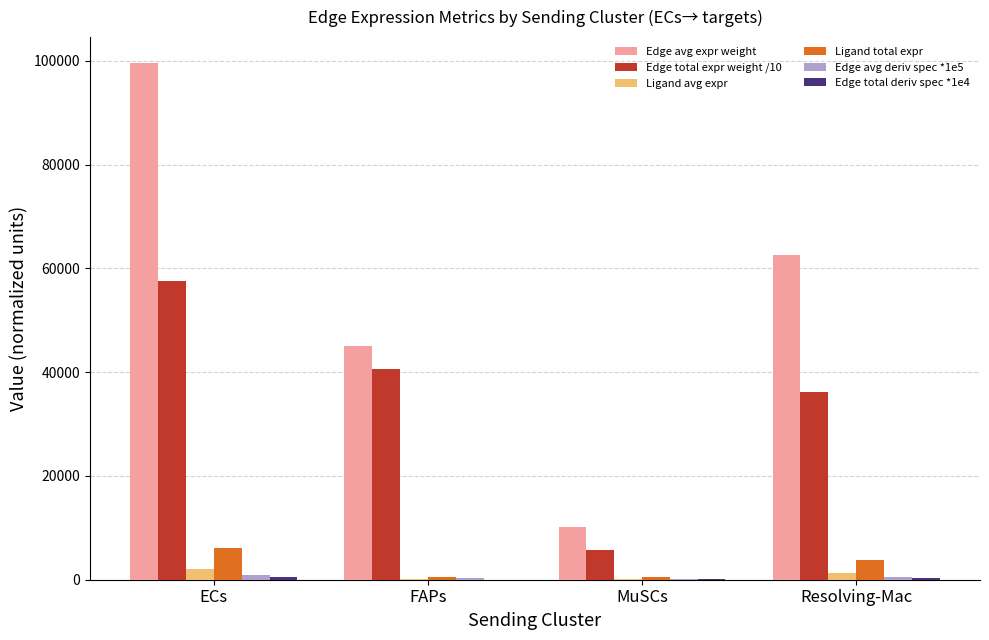

Which series changed the most between FAPs and Resolving-Mac?

Edge avg expr weight